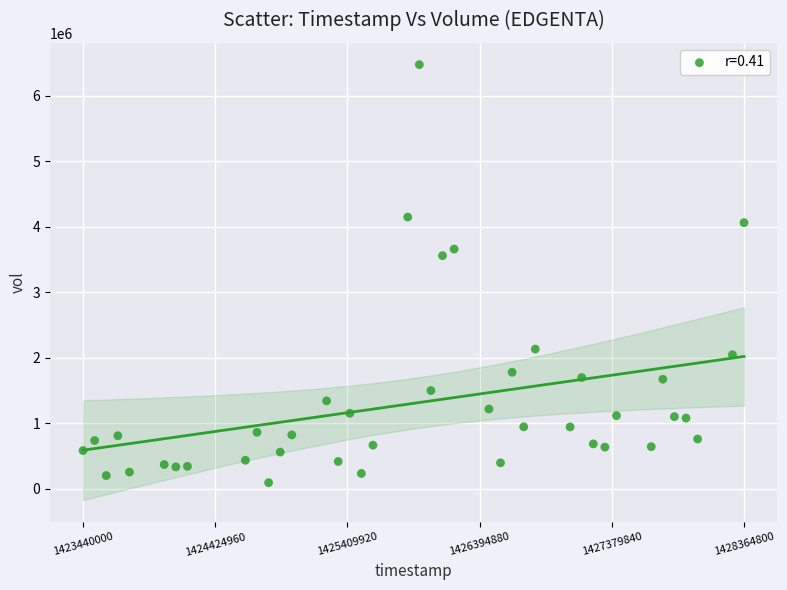

What is the range of Y values (max minus min)?

6382200